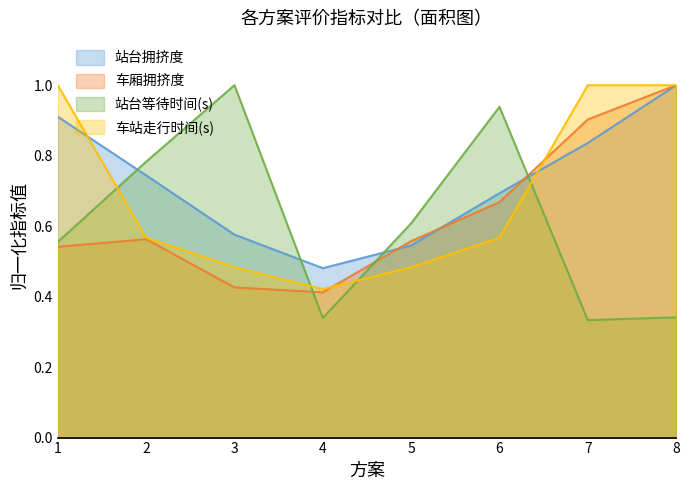

How many interior local valleys does the 车站走行时间(s) series have?

1